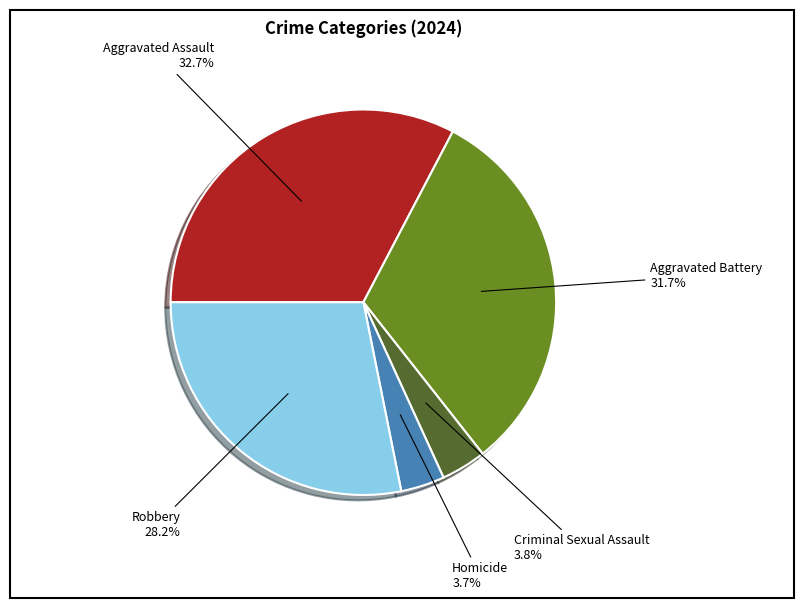

True or false: Robbery accounts for 20% of the total.

False